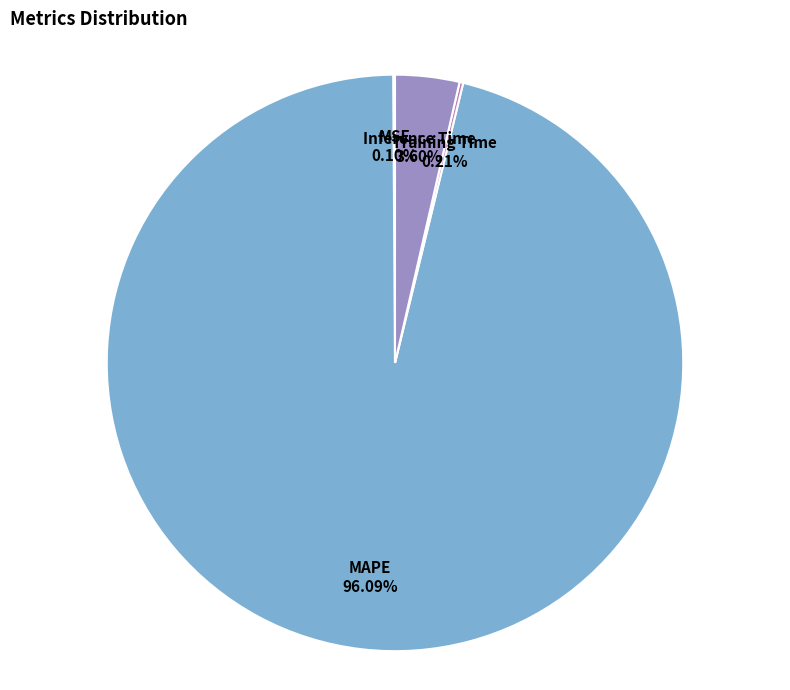

Does any single category account for the majority?

Yes